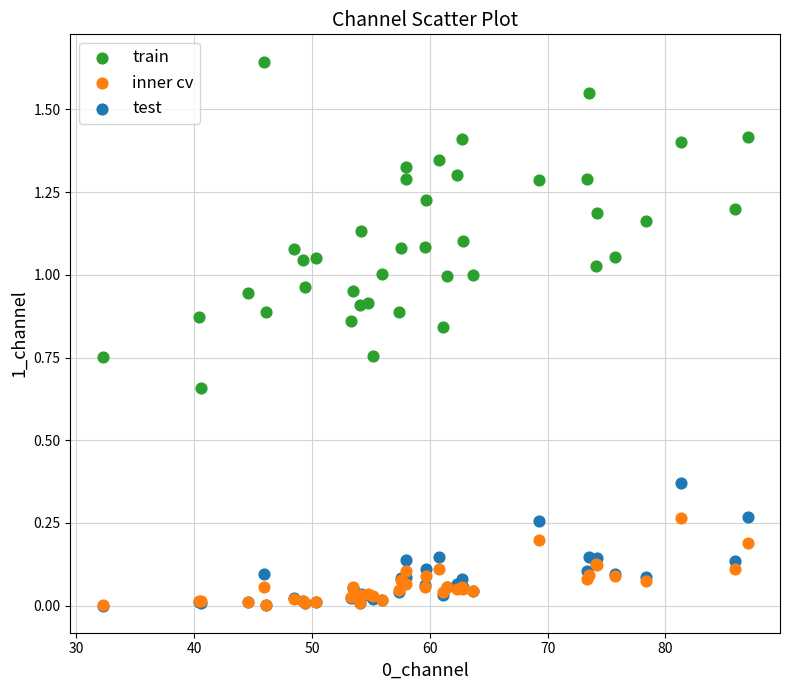

What are all the series names shown in the legend?

train, inner cv, test